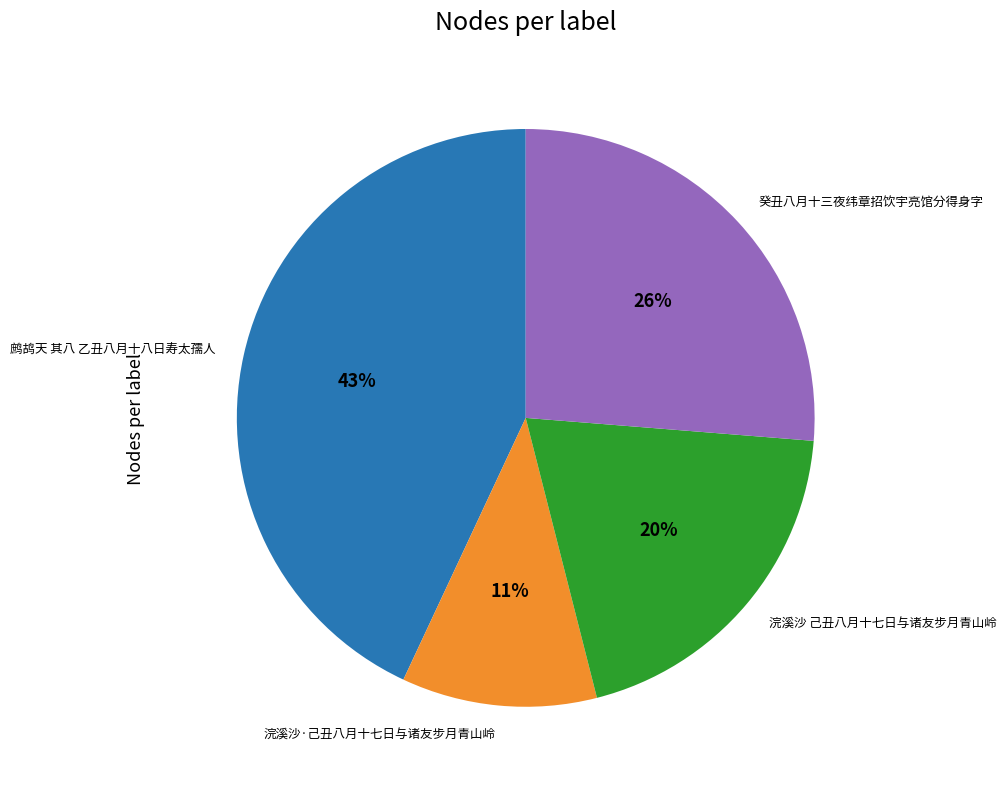

To the nearest percent, what is the average slice percentage?

25%